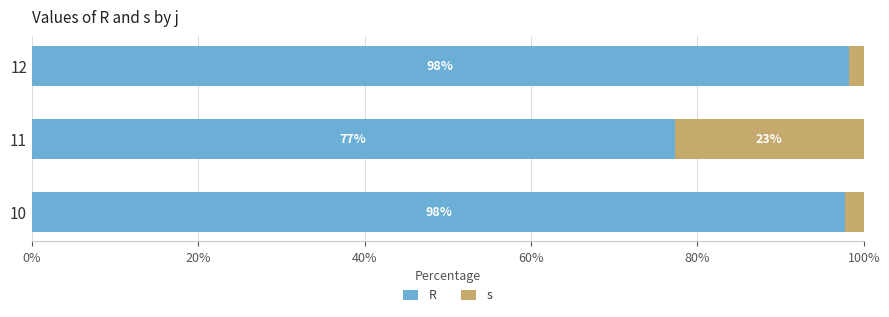

What is the total value across all series at 11?

100.0